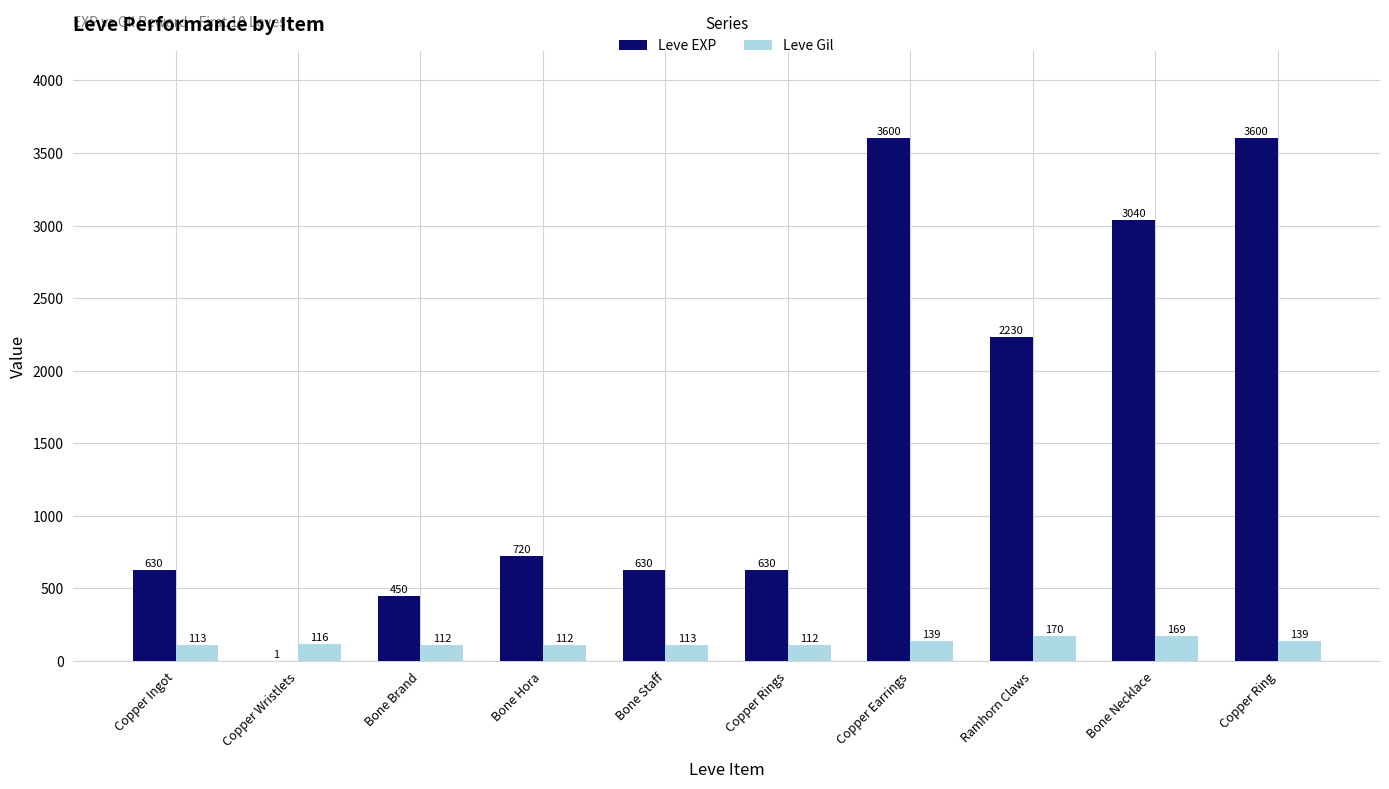

What is the sum of the Leve EXP values at Copper Wristlets and Bone Necklace?

3041